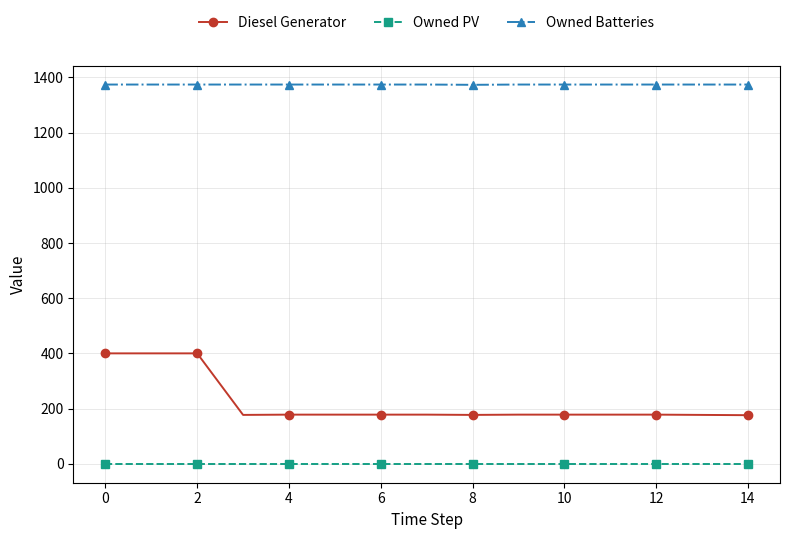

True or false: Owned PV and Owned Batteries cross at least once.

False